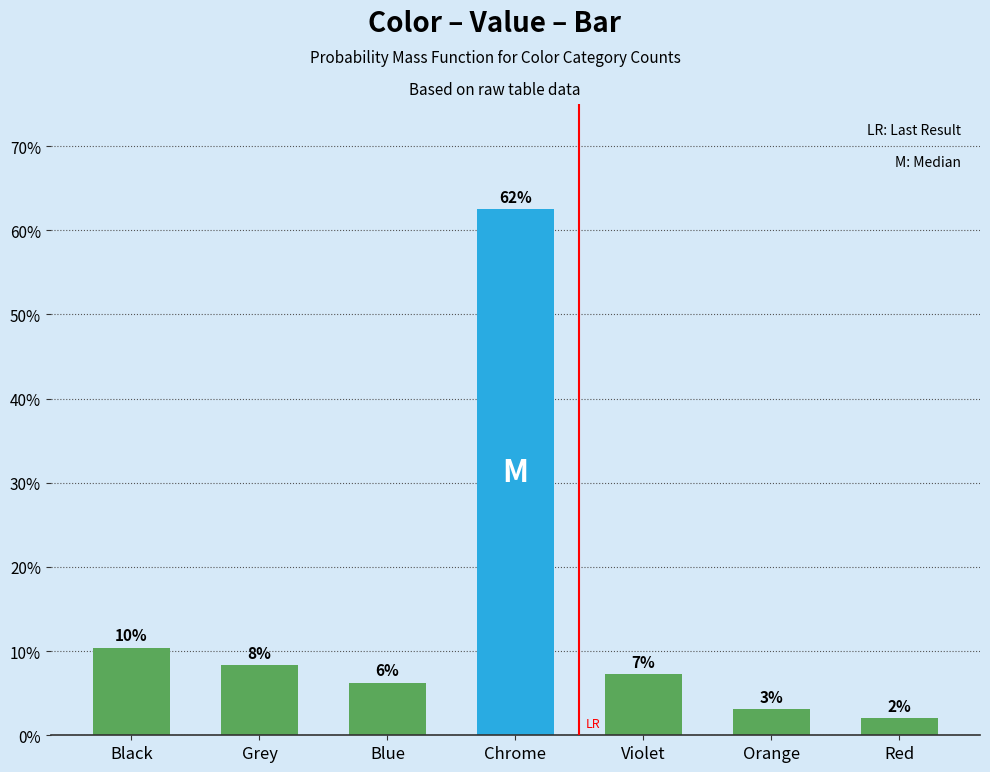

The chart shows a value of 8.3 at Grey. True or false?

True